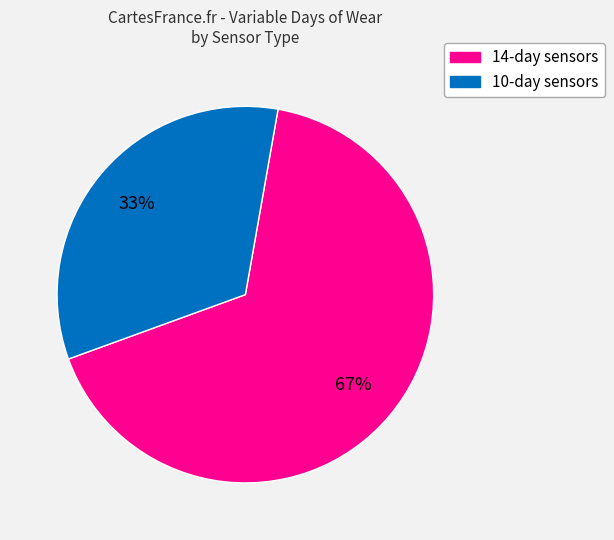

To the nearest percent, what percentage of the pie is 14-day sensors?

67%